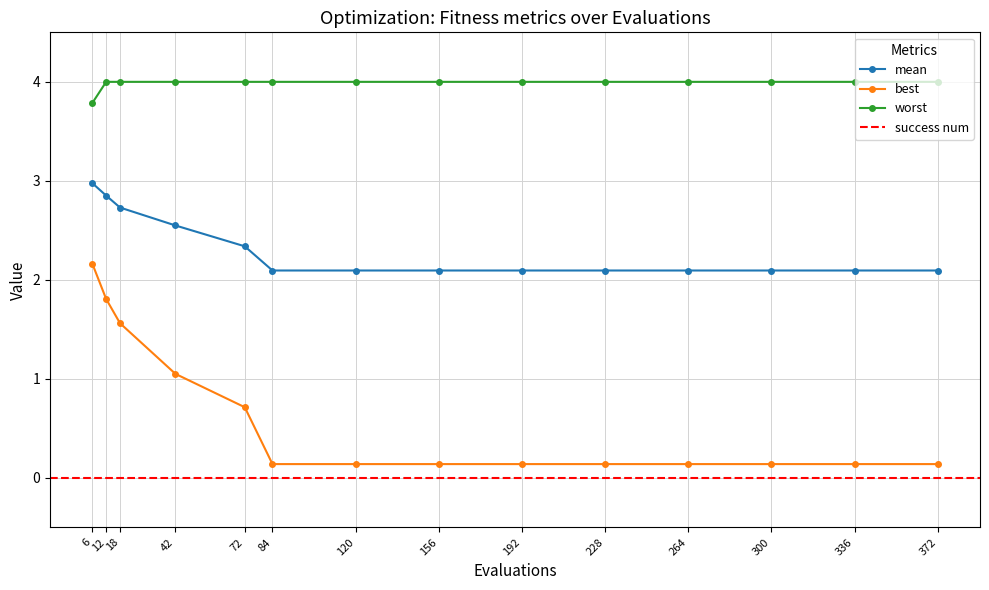

The value of mean at 6 is 4.7. True or false?

False